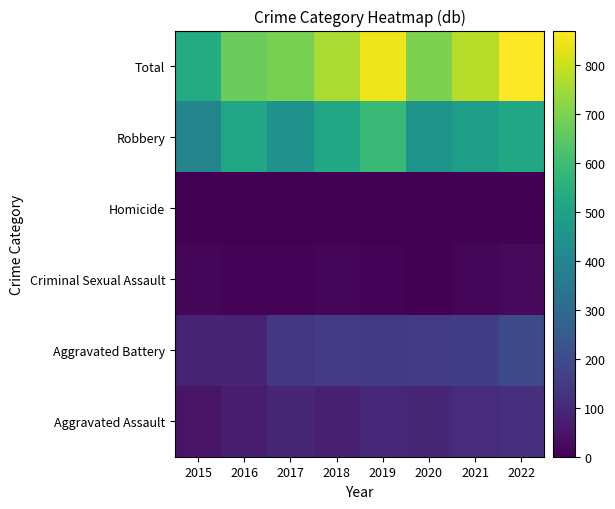

What is the total value across all series at 2019?

1694